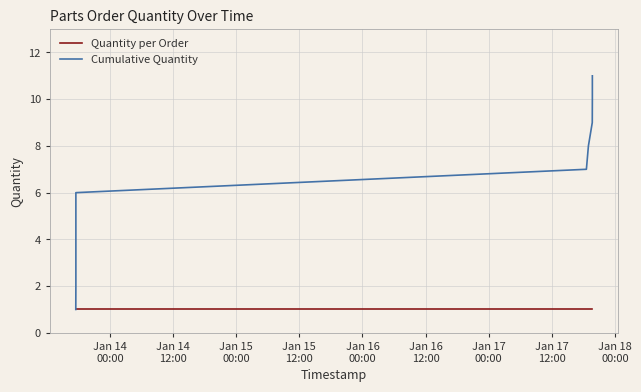

At how many categories does at least one series exceed 5?

6